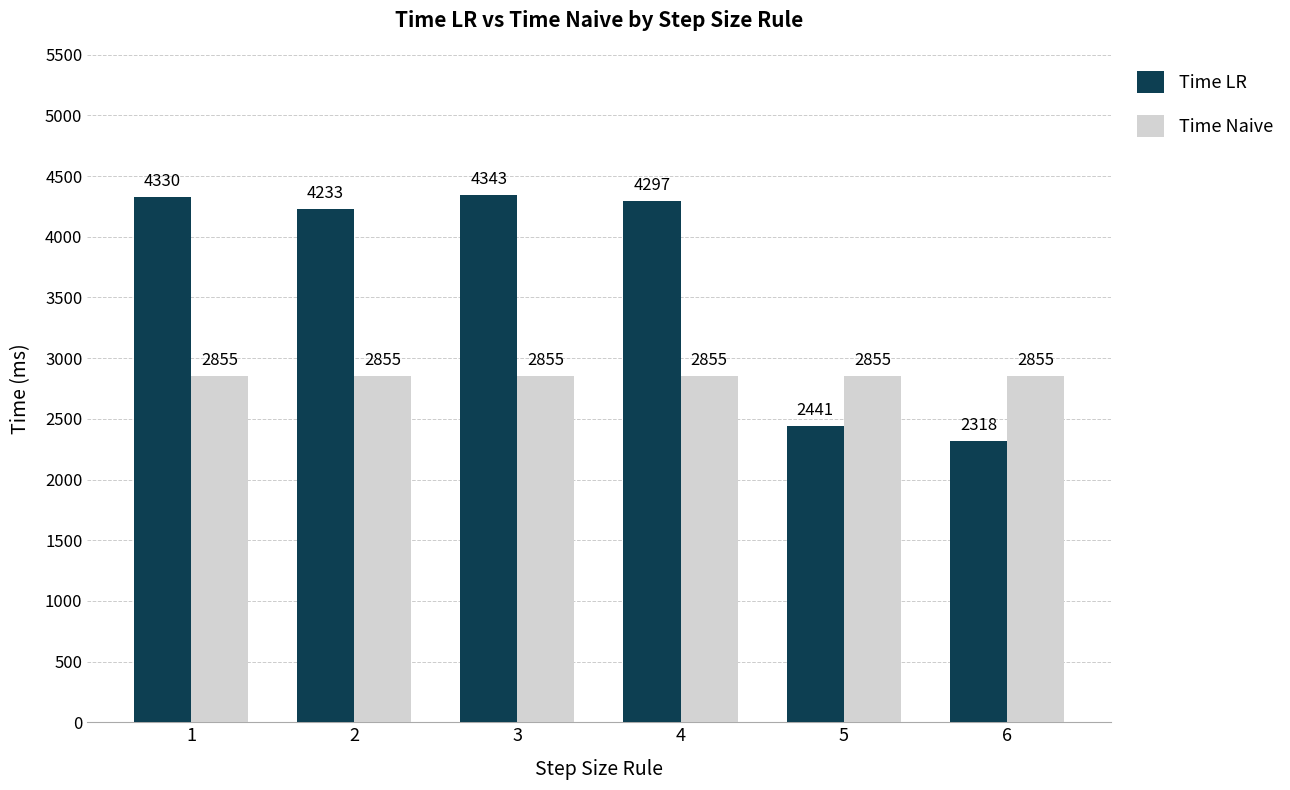

The Time LR series shows 2441 at 5. True or false?

True